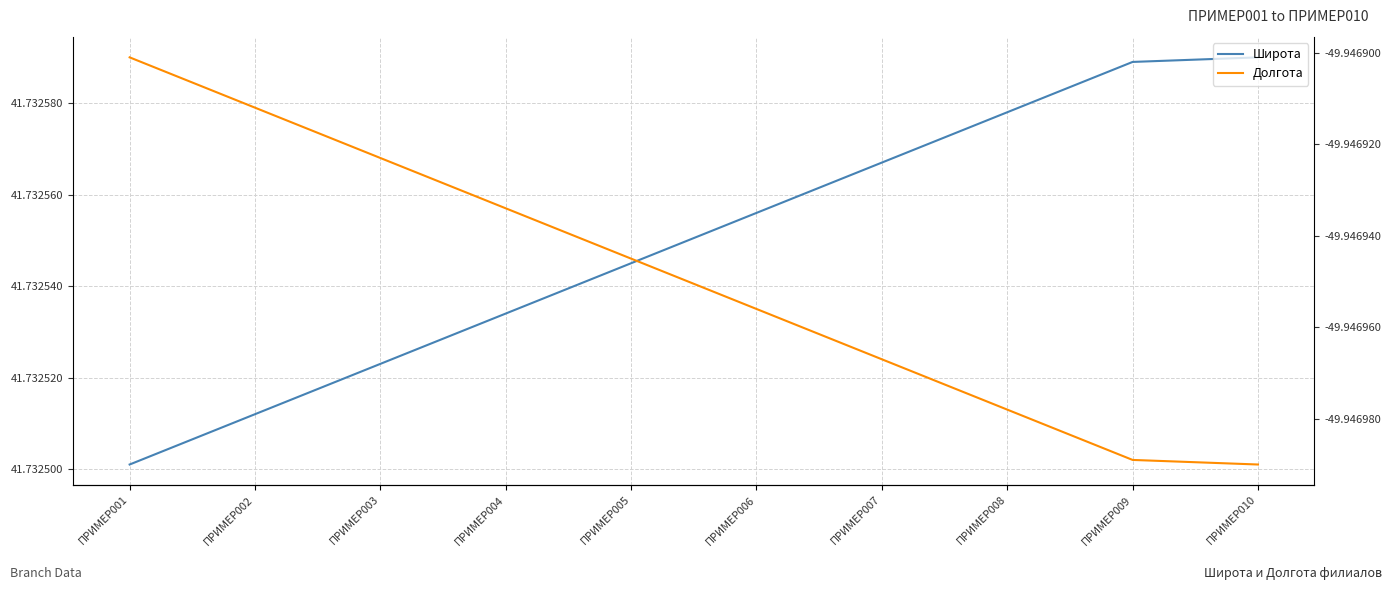

True or false: Широта and Долгота intersect in this chart.

False